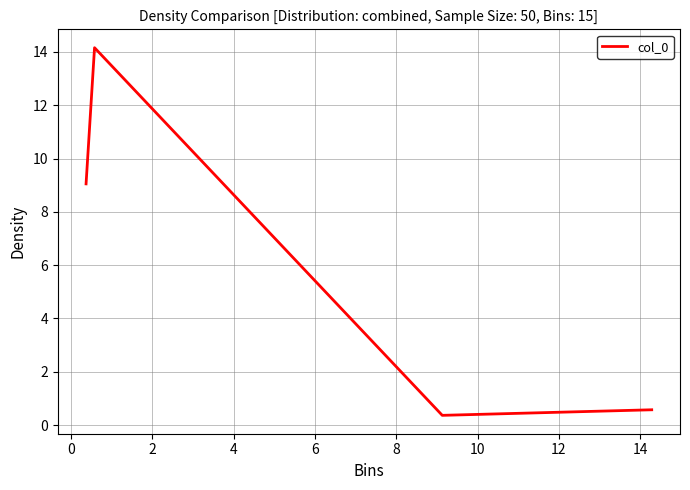

How many interior local peaks (higher than both neighbors) does the data have?

1